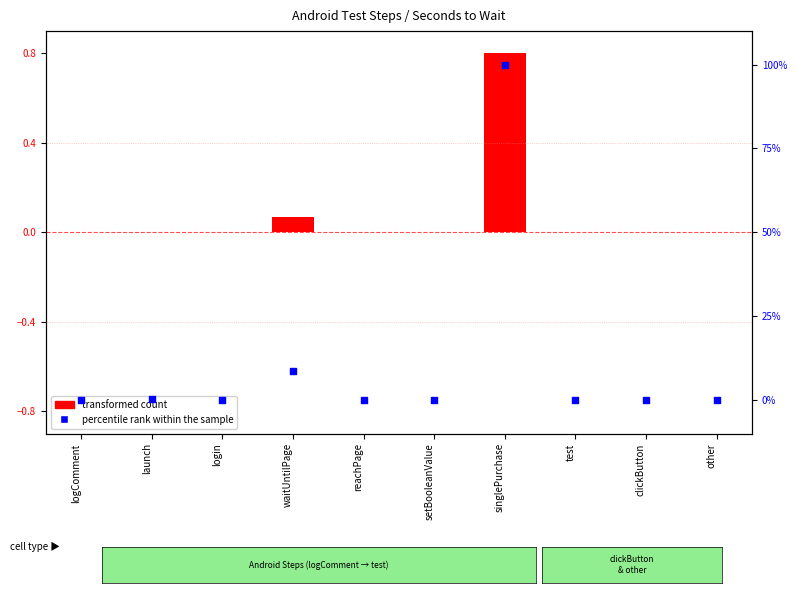

What is the change in value from waitUntilPage to test?

-8.6